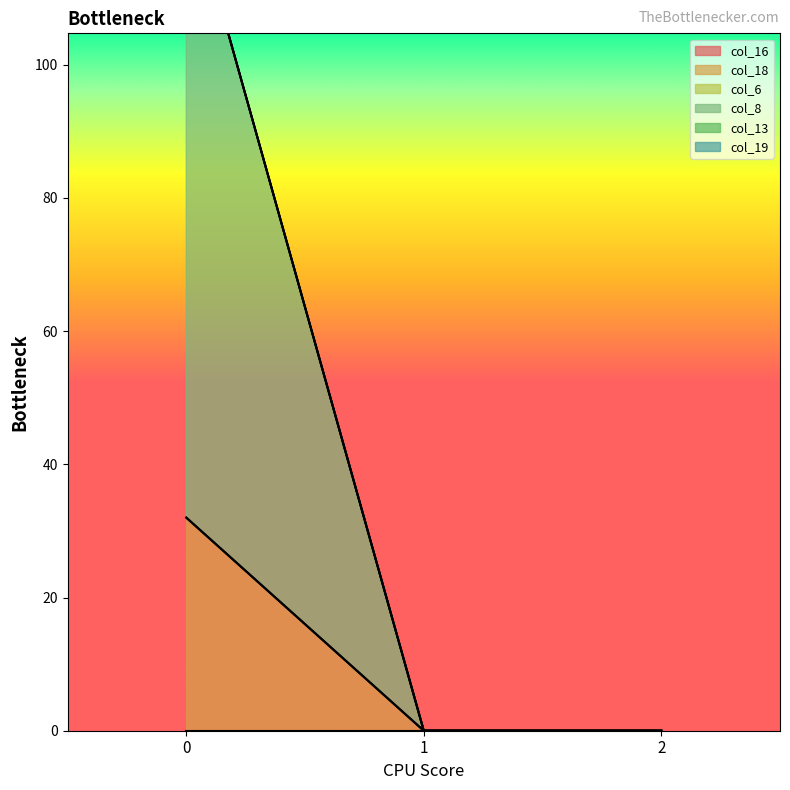

At how many categories does at least one series exceed 23?

1